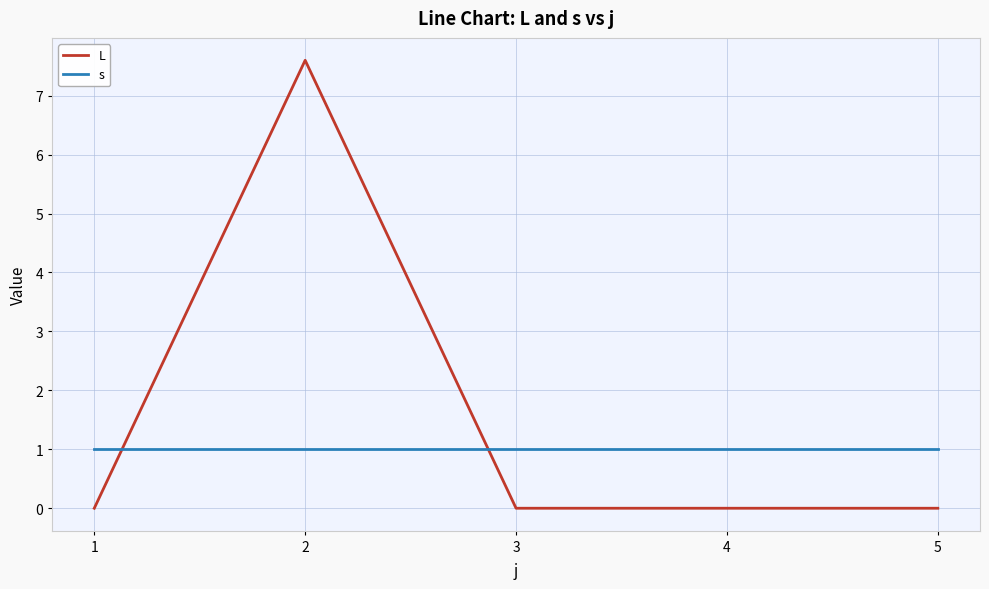

The value of s at 1 is 1.0. True or false?

True